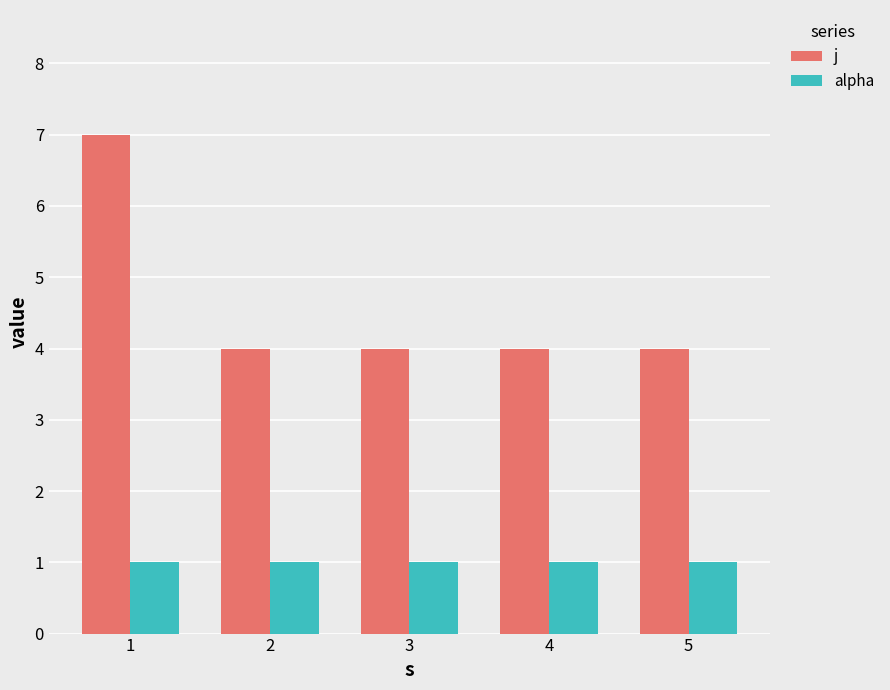

List the series in order of their overall mean, highest first.

j, alpha